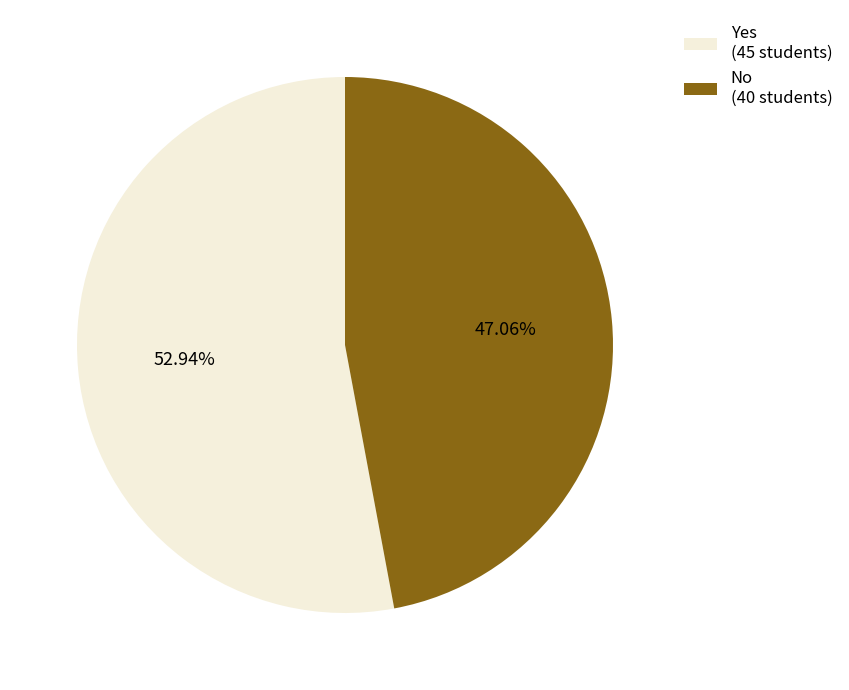

What is the ratio of the value at Yes to the value at No?

1.1